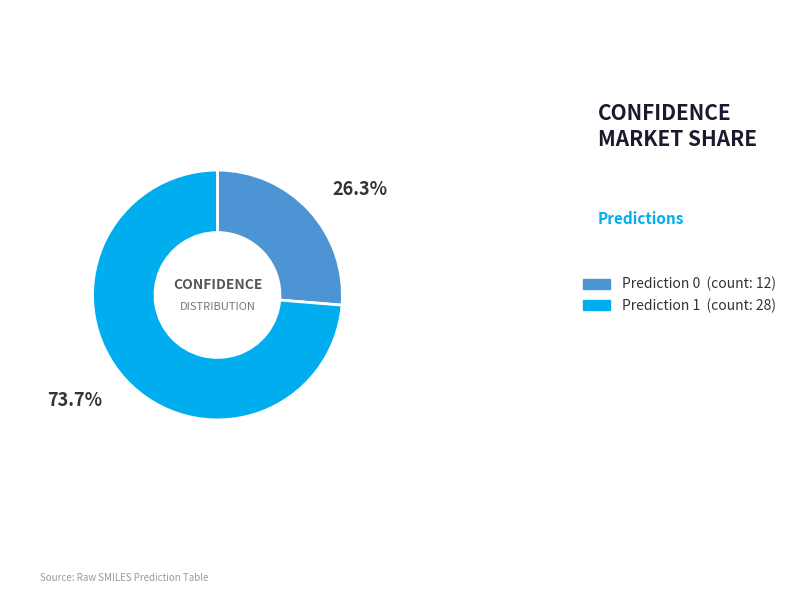

Is there any slice that represents more than half of the pie?

Yes